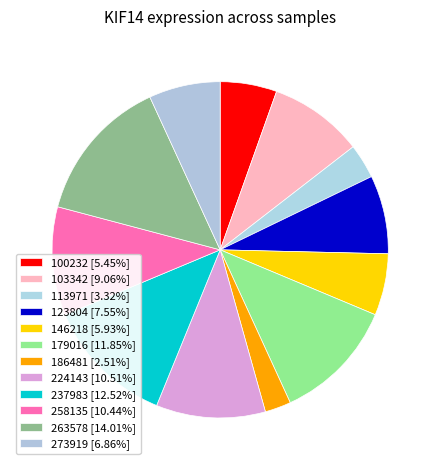

To the nearest percent, what is the difference between the largest and smallest slice percentages?

12%